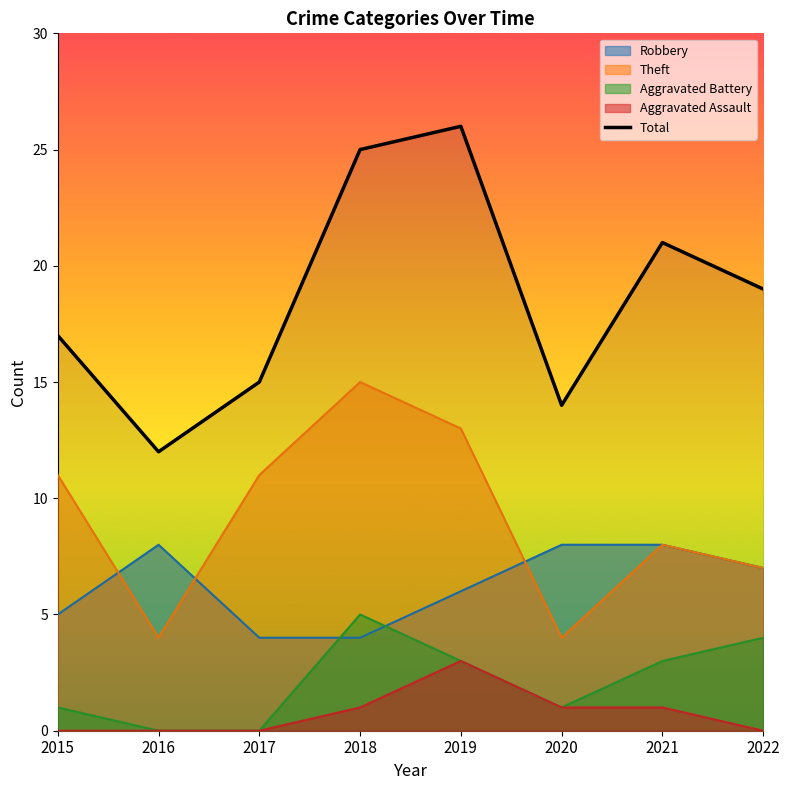

At which category does the chart reach its minimum across all series?

2016